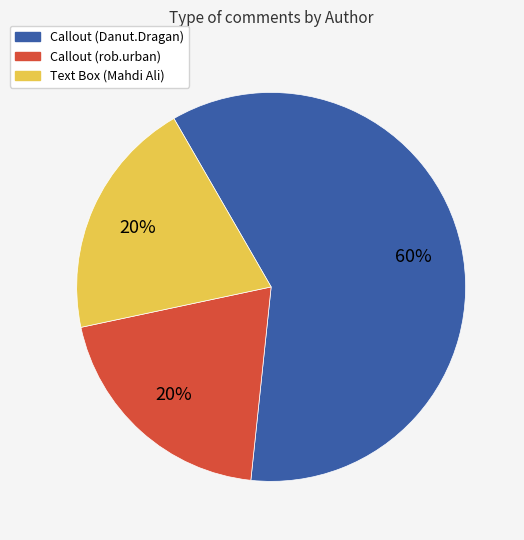

Approximately how many times larger is the value at Callout (Danut.Dragan) compared to Text Box (Mahdi Ali)?

3.0